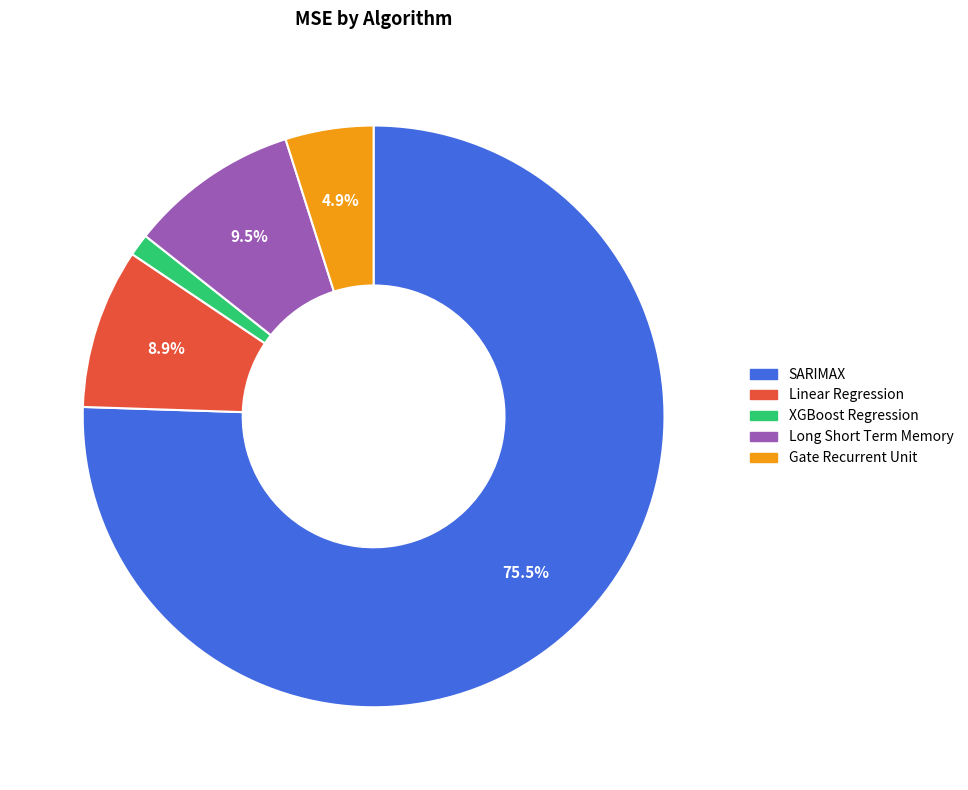

To the nearest percent, what is the difference between the XGBoost Regression and Long Short Term Memory slice percentages?

8%